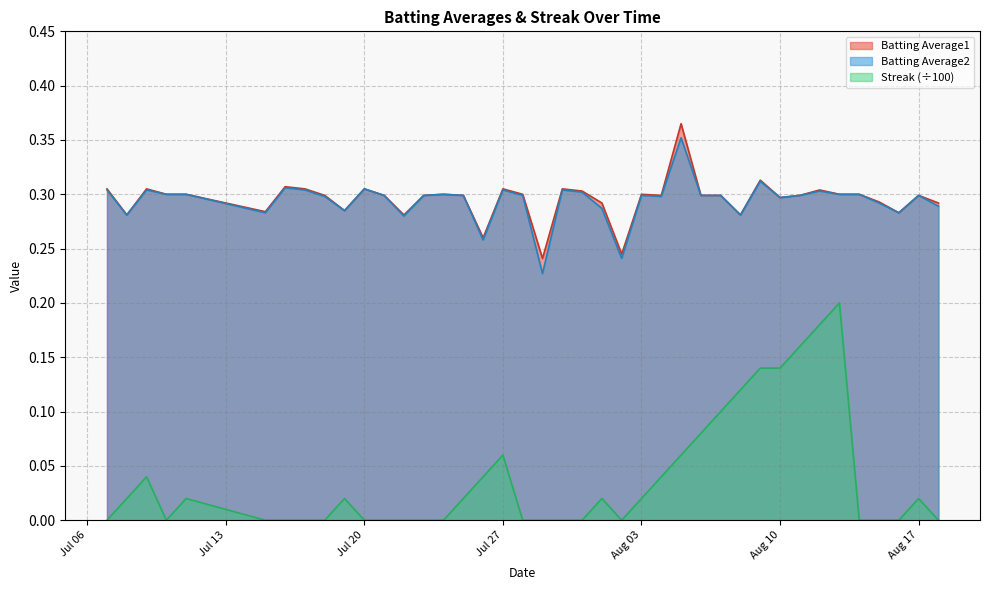

True or false: Batting Average2 and Streak (÷100) intersect in this chart.

False